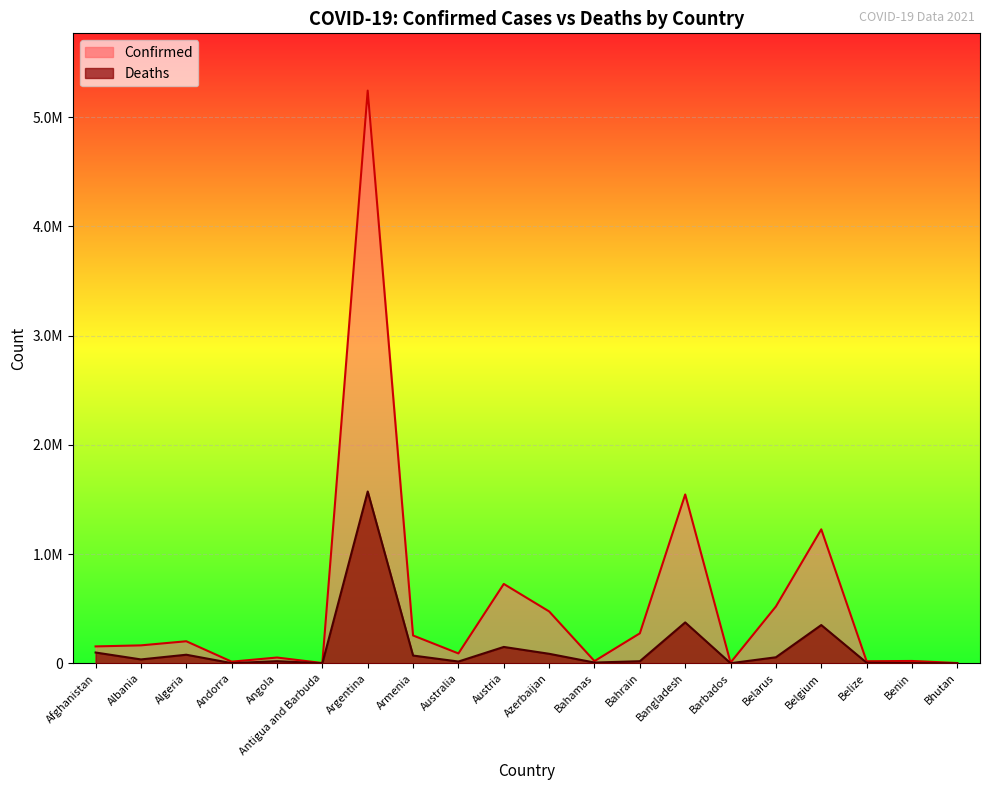

What is the difference between the highest and lowest values at Afghanistan?

55882.3